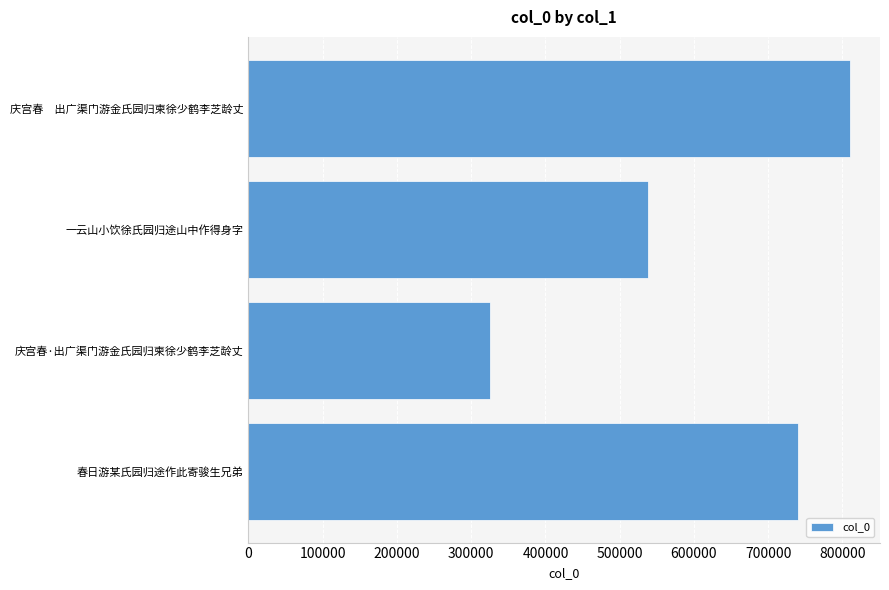

How many bars are there in total?

4